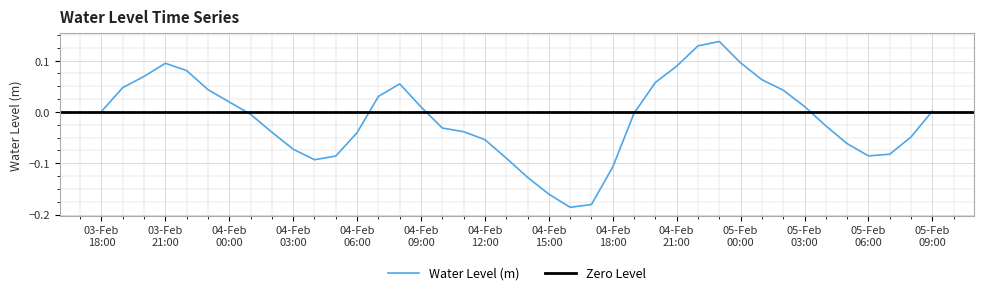

At which label does the data first exceed 0?

03-Feb 18:00